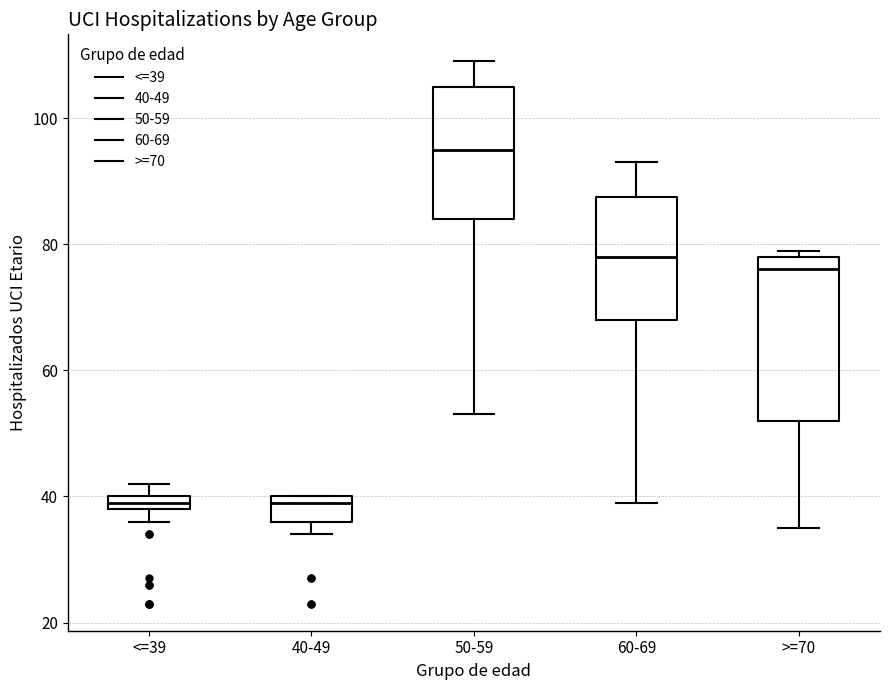

Where does the lower whisker of the box for 60-69 end on the y-axis? The values are not printed on the chart, so give them approximately, as read against the axis.

40